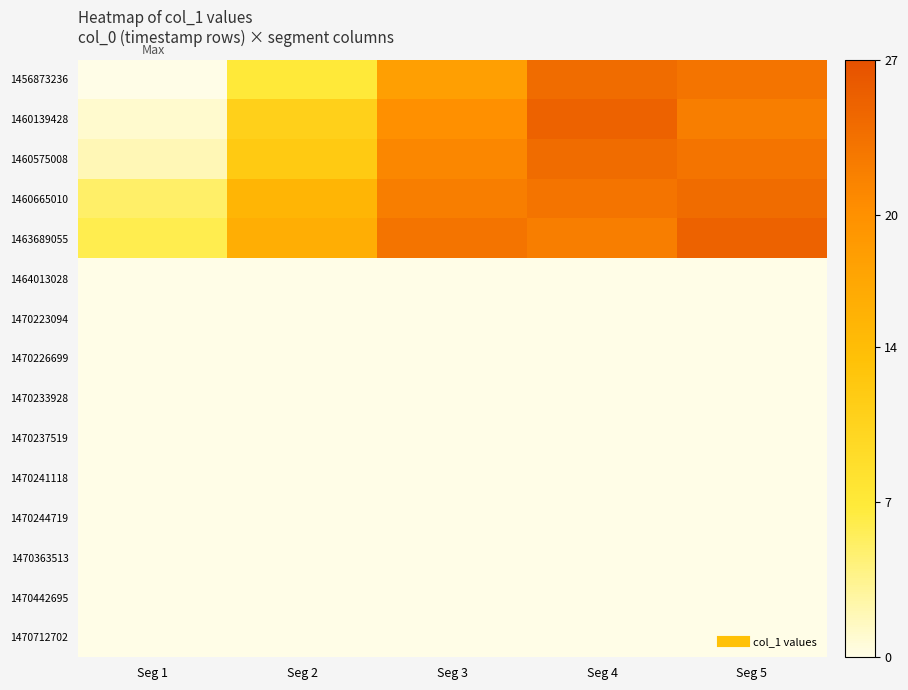

List the series in order of their peak value, lowest first.

1464013028, 1470223094, 1470226699, 1470233928, 1470237519, 1470241118, 1470244719, 1470363513, 1470442695, 1470712702, 1456873236, 1460575008, 1460665010, 1460139428, 1463689055